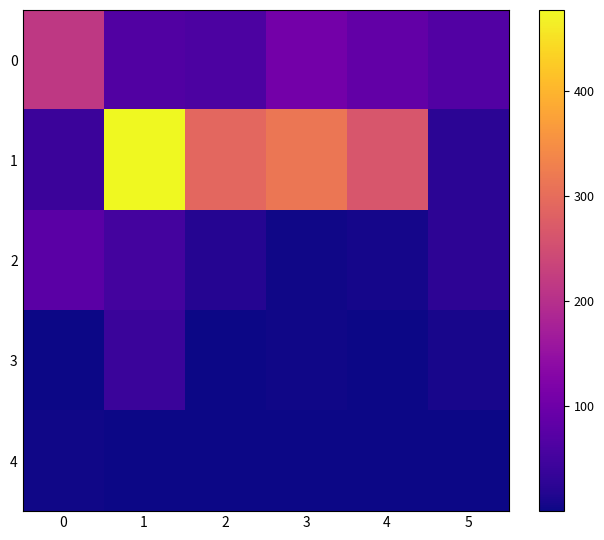

Reading left to right, list all the values displayed in this chart.

0: 0=215.2	1=67.0	2=60.9	3=106.7	4=86.5	5=67.2
1: 0=41.7	1=476.5	2=291.4	3=313.8	4=263.8	5=24.4
2: 0=77.1	1=50.6	2=19.6	3=3.6	4=5.8	5=27.5
3: 0=0.7	1=39.8	2=0.8	3=2.6	4=1.9	5=8.4
4: 0=2.6	1=1.3	2=0.7	3=0.3	4=0.5	5=0.1